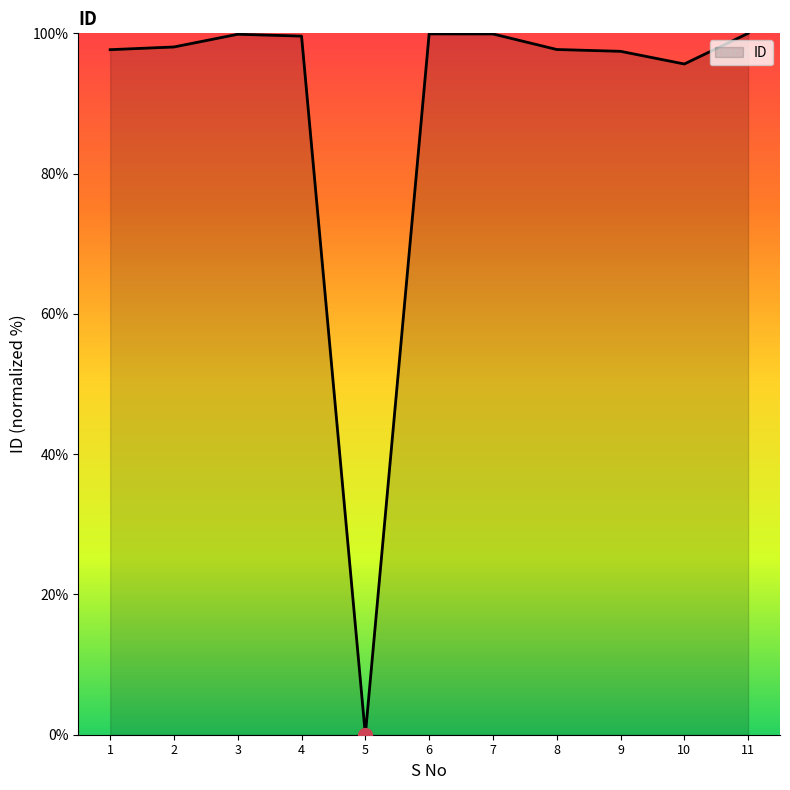

True or false: the data shows 0.0 at 5.

True